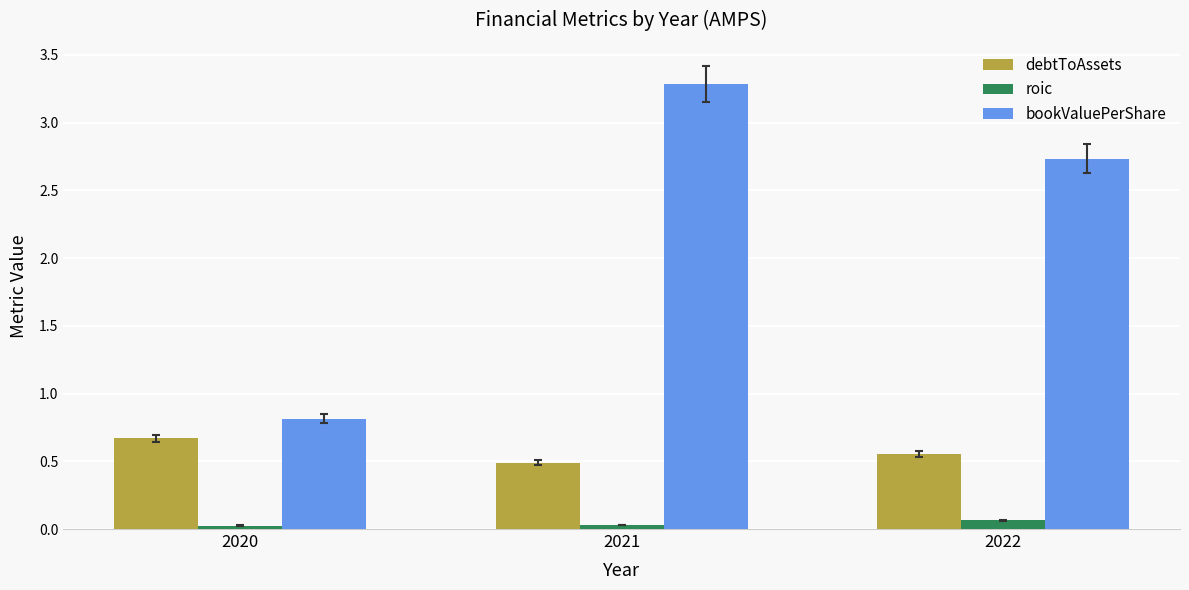

The value of bookValuePerShare at 2021 is 2.2. True or false?

False